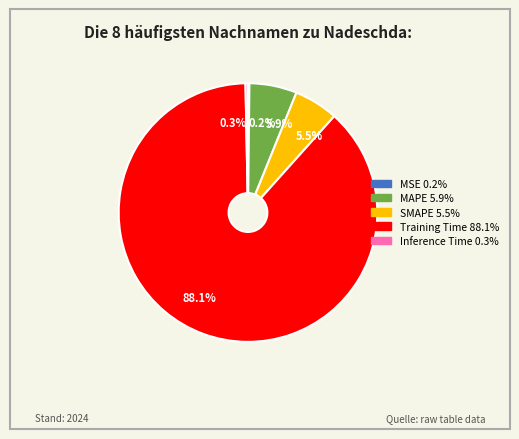

How much of the chart is everything except Training Time?

11.9%